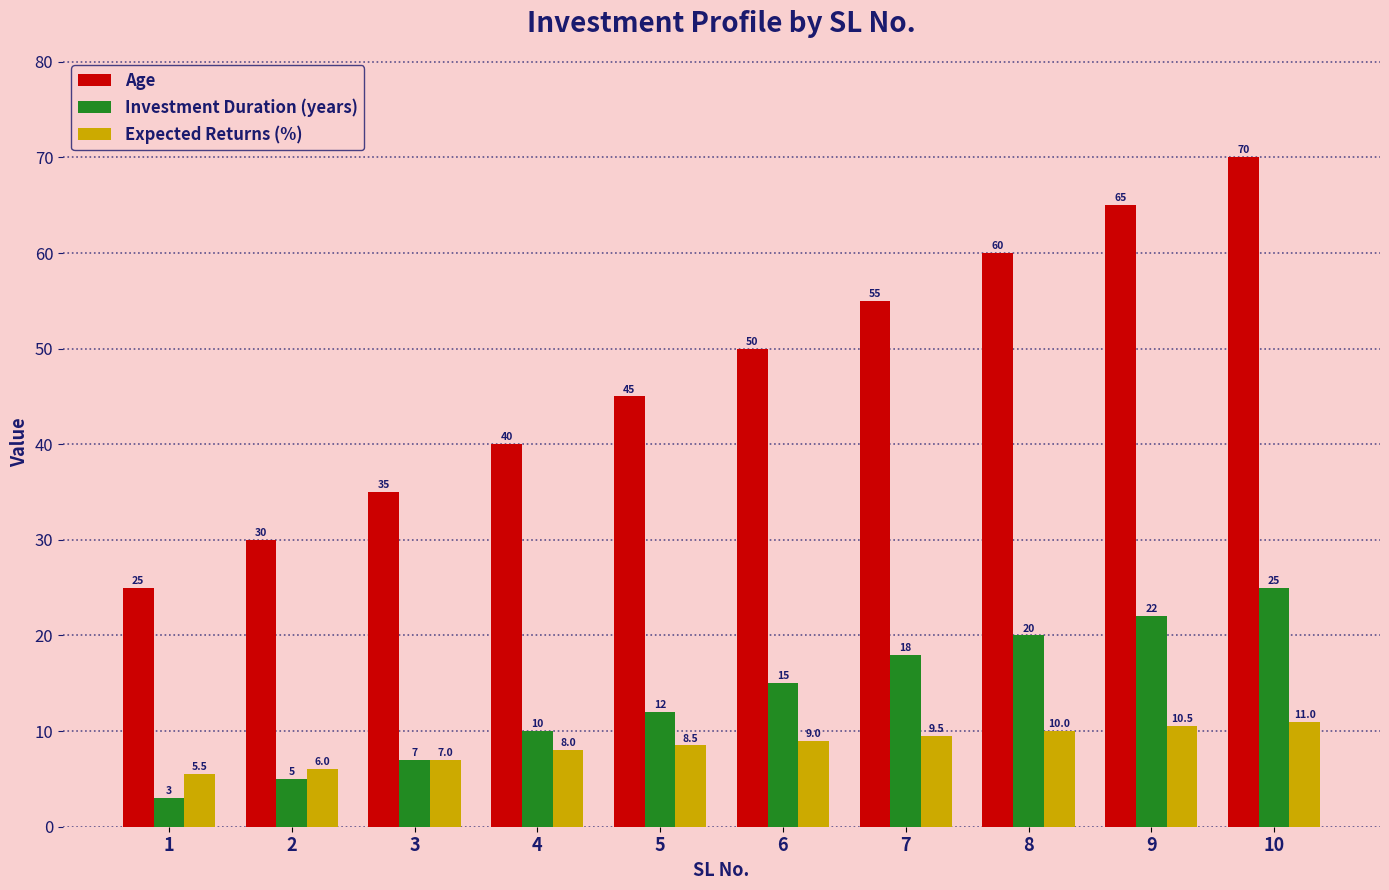

At which category is the sum across all series the highest?

10